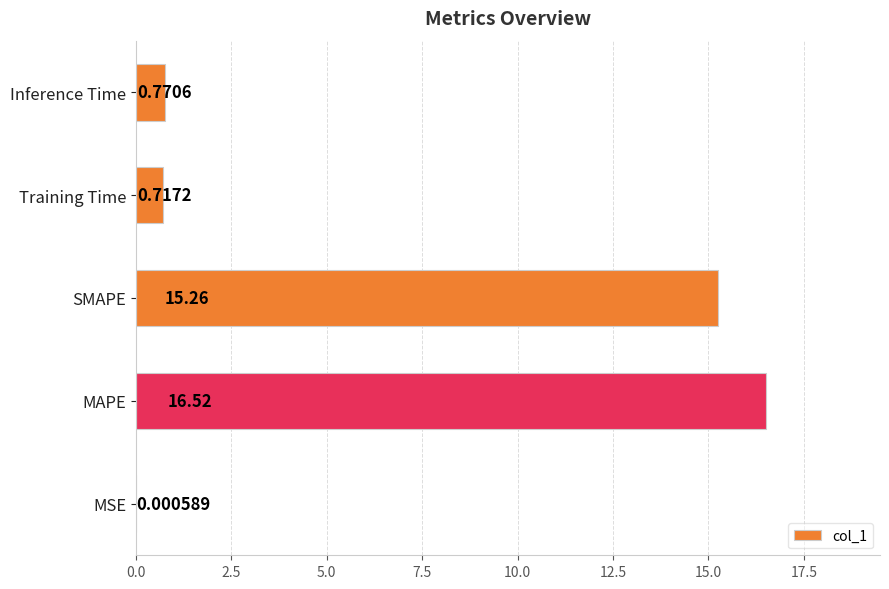

What is the change in value from MSE to SMAPE?

+15.3